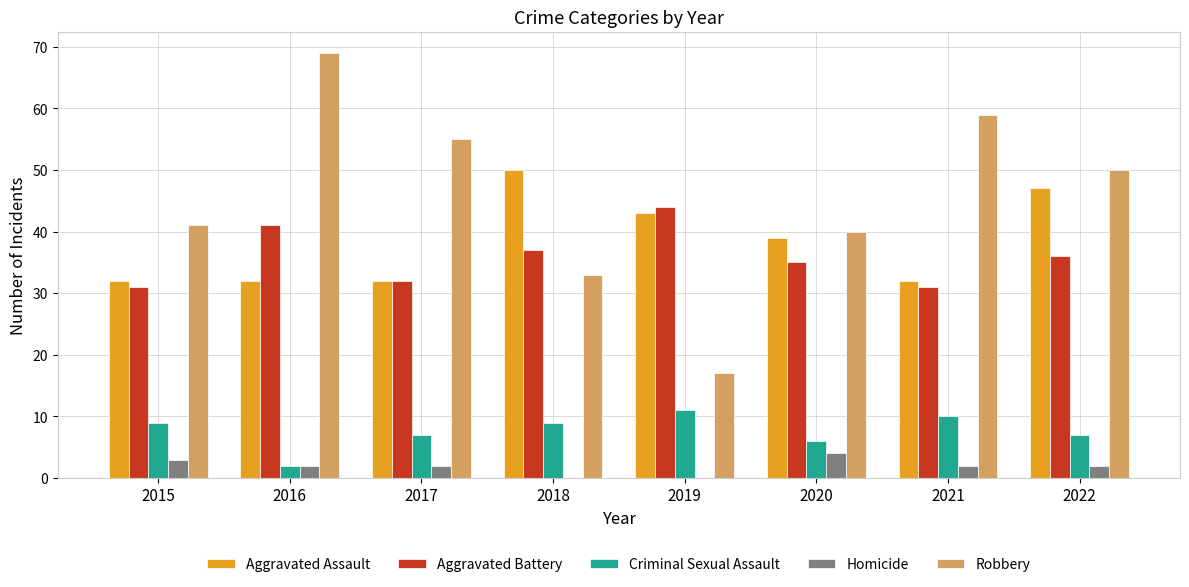

What is the sum of all Robbery values?

364